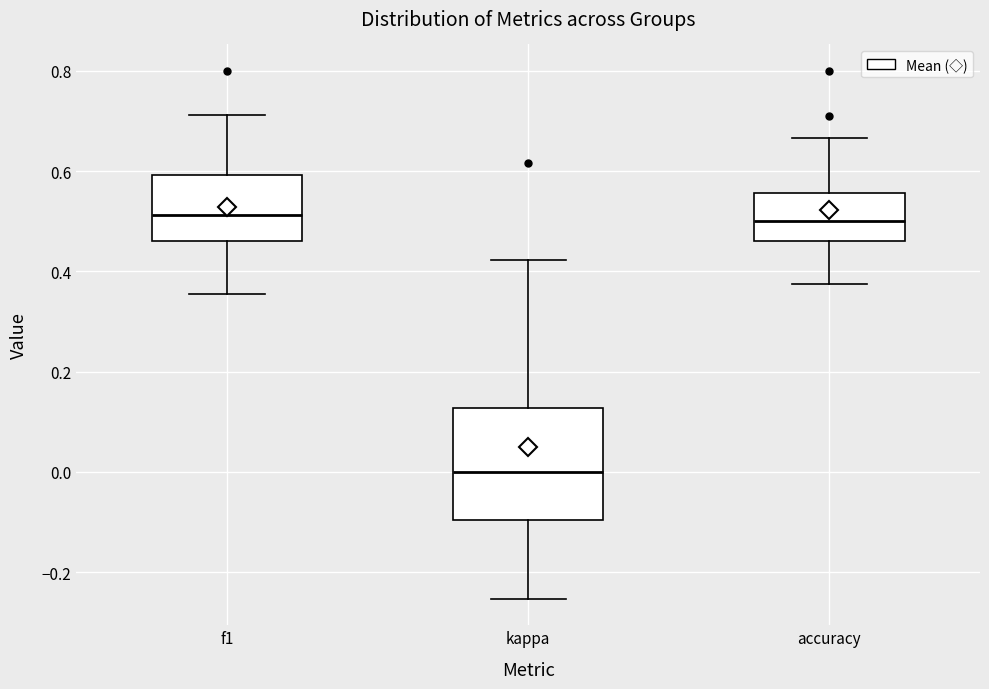

Reading left to right, read every box against the y-axis: the position of its median line, the range the box covers, and the ends of its whiskers. The values are not printed on the chart, so give them approximately, as read against the axis.

f1: median 0.52, box 0.46 to 0.60, whiskers 0.36 to 0.72
kappa: median 0.00, box -0.10 to 0.12, whiskers -0.26 to 0.42
accuracy: median 0.50, box 0.46 to 0.56, whiskers 0.38 to 0.66